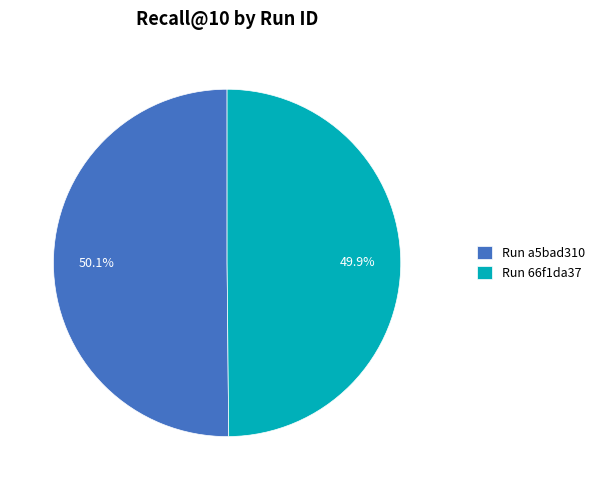

What is the total percentage of Run 66f1da37 and Run a5bad310?

100.0%